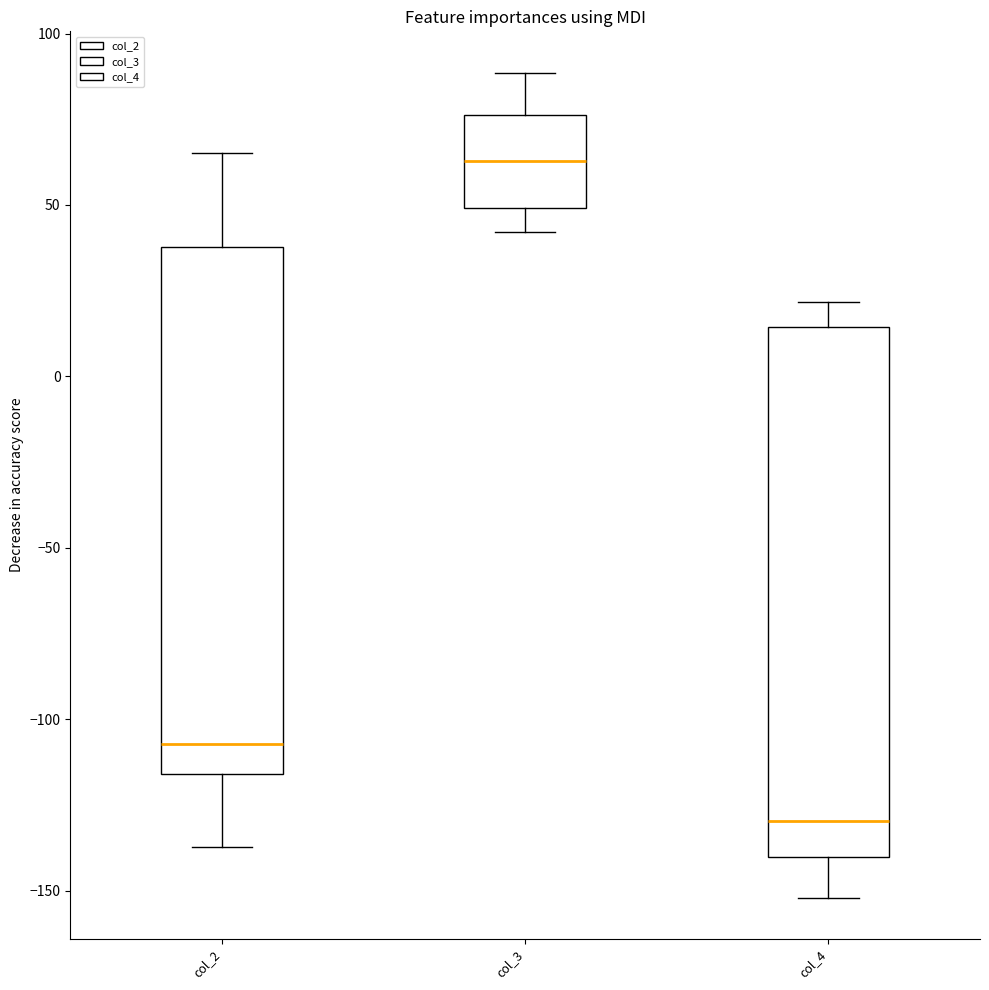

Reading left to right, read every box against the y-axis: the position of its median line, the range the box covers, and the ends of its whiskers. The values are not printed on the chart, so give them approximately, as read against the axis.

col_2: median -105, box -115 to 40, whiskers -135 to 65
col_3: median 65, box 50 to 75, whiskers 40 to 90
col_4: median -130, box -140 to 15, whiskers -150 to 20